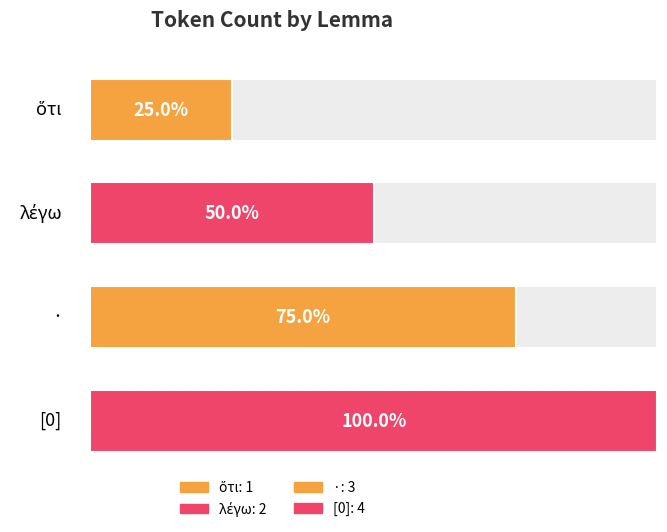

Are the bars horizontal?

Yes